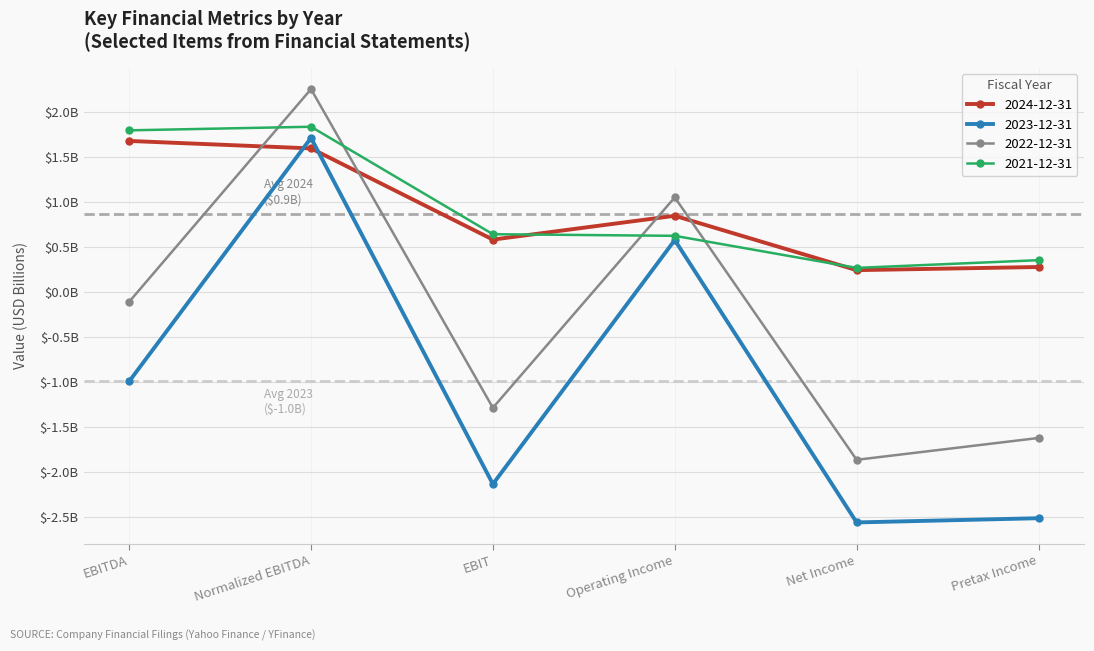

What is the lowest value of the 2023-12-31 series?

-2.6